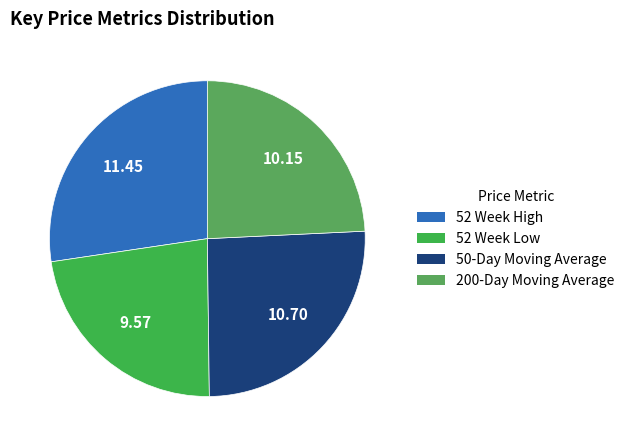

How many slices are in this pie chart?

4